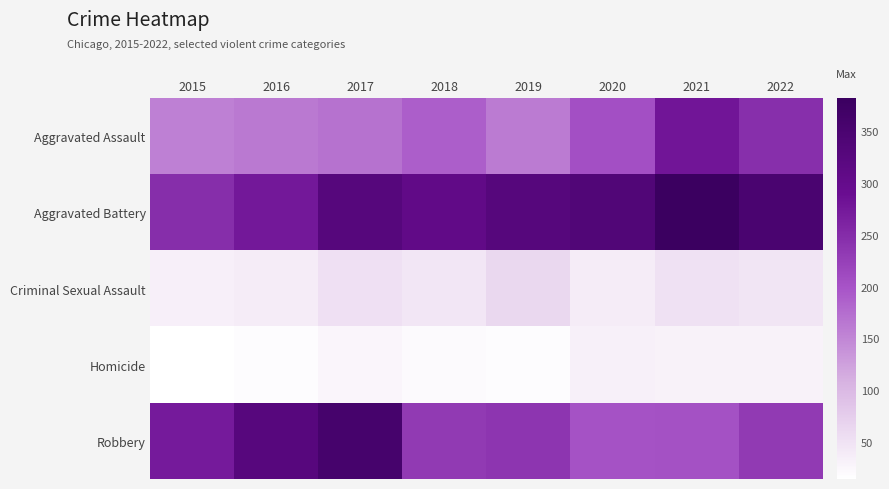

Which has a higher value, 2021 or 2019?

2021